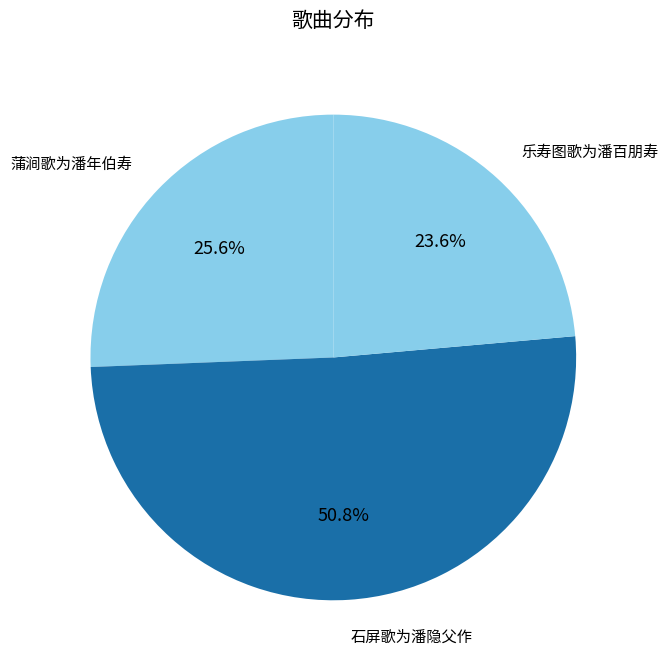

What is the largest slice in the pie chart?

石屏歌为潘隐父作